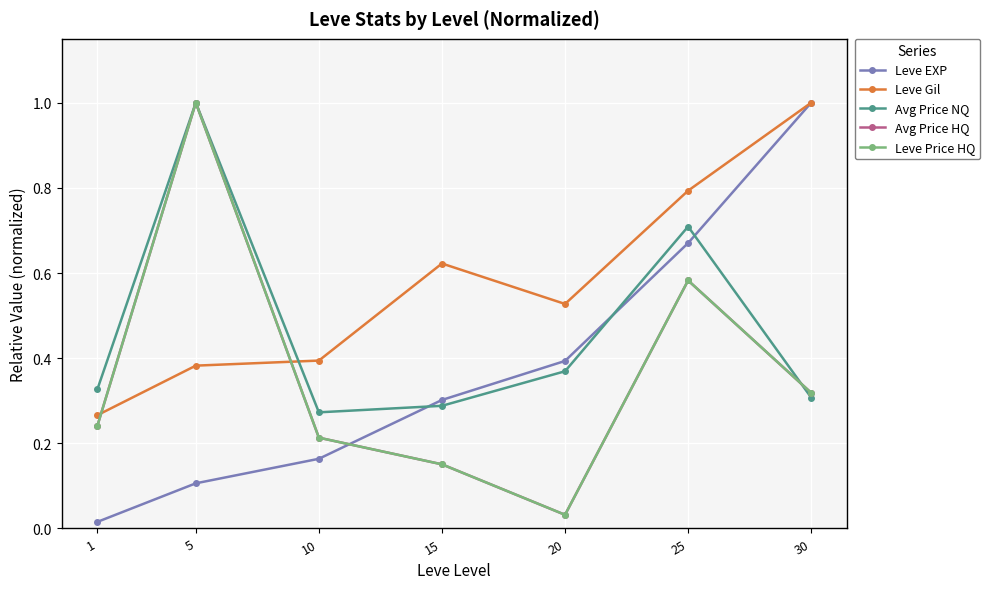

Reading left to right, extract all data points from this chart.

Leve EXP: 0.0	0.1	0.2	0.3	0.4	0.7	1.0
Leve Gil: 0.3	0.4	0.4	0.6	0.5	0.8	1.0
Avg Price NQ: 0.3	1.0	0.3	0.3	0.4	0.7	0.3
Avg Price HQ: 0.2	1.0	0.2	0.2	0.0	0.6	0.3
Leve Price HQ: 0.2	1.0	0.2	0.2	0.0	0.6	0.3